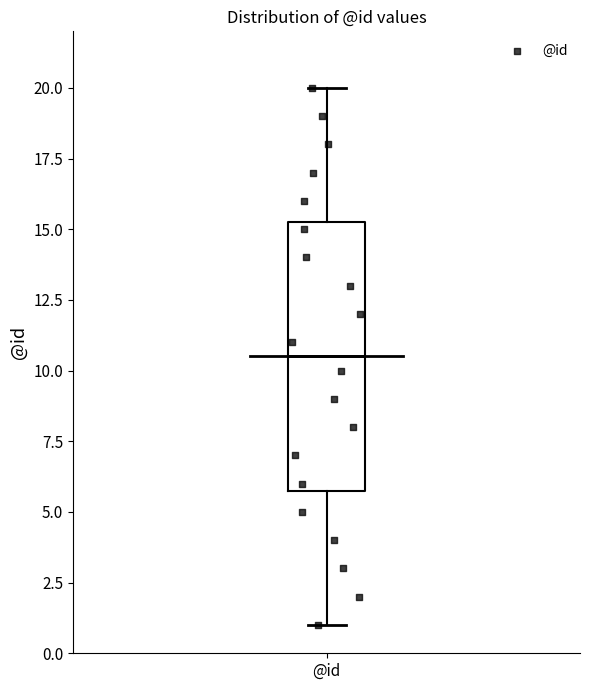

Where does the upper whisker of the box for @id end on the y-axis? The values are not printed on the chart, so give them approximately, as read against the axis.

20.0